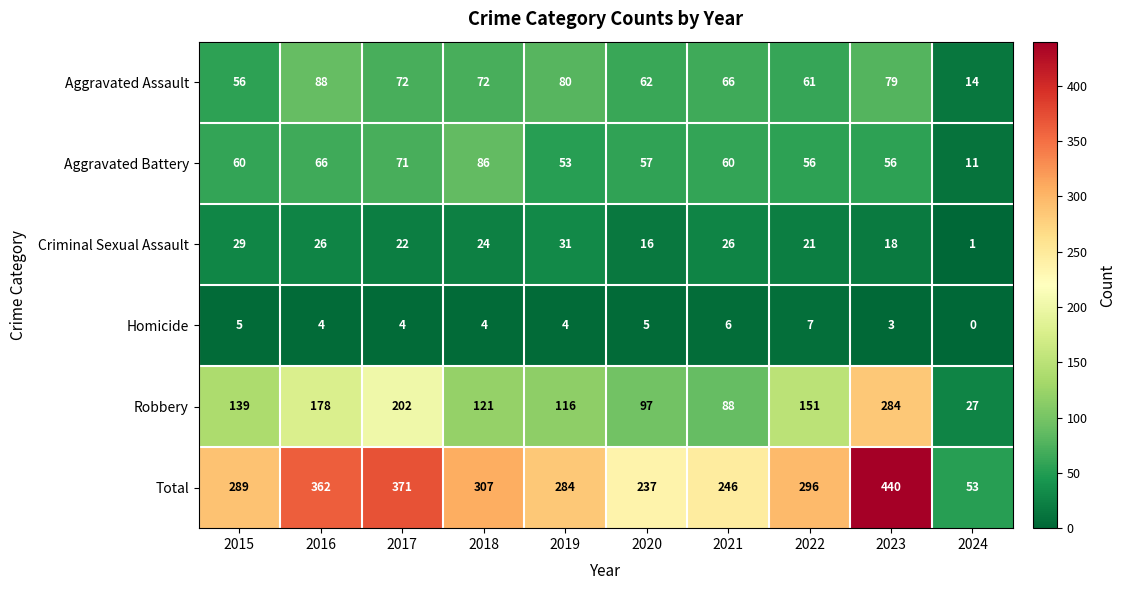

What is the approximate value of Aggravated Assault at 2015, to the nearest 10?

60